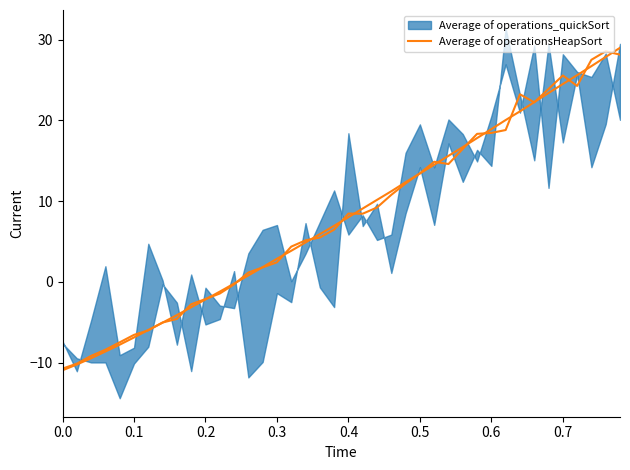

Reading left to right, what are all the values shown in this chart?

-10.7	-10.1	-9.1	-8.4	-7.5	-6.5	-6.0	-5.0	-4.6	-2.8	-2.1	-1.4	-0.3	1.2	1.8	2.4	4.4	5.2	5.5	6.5	8.5	8.5	9.2	10.8	12.2	13.5	14.9	14.6	16.5	18.3	18.5	18.8	23.2	22.2	23.9	25.6	24.3	27.5	28.6	28.1